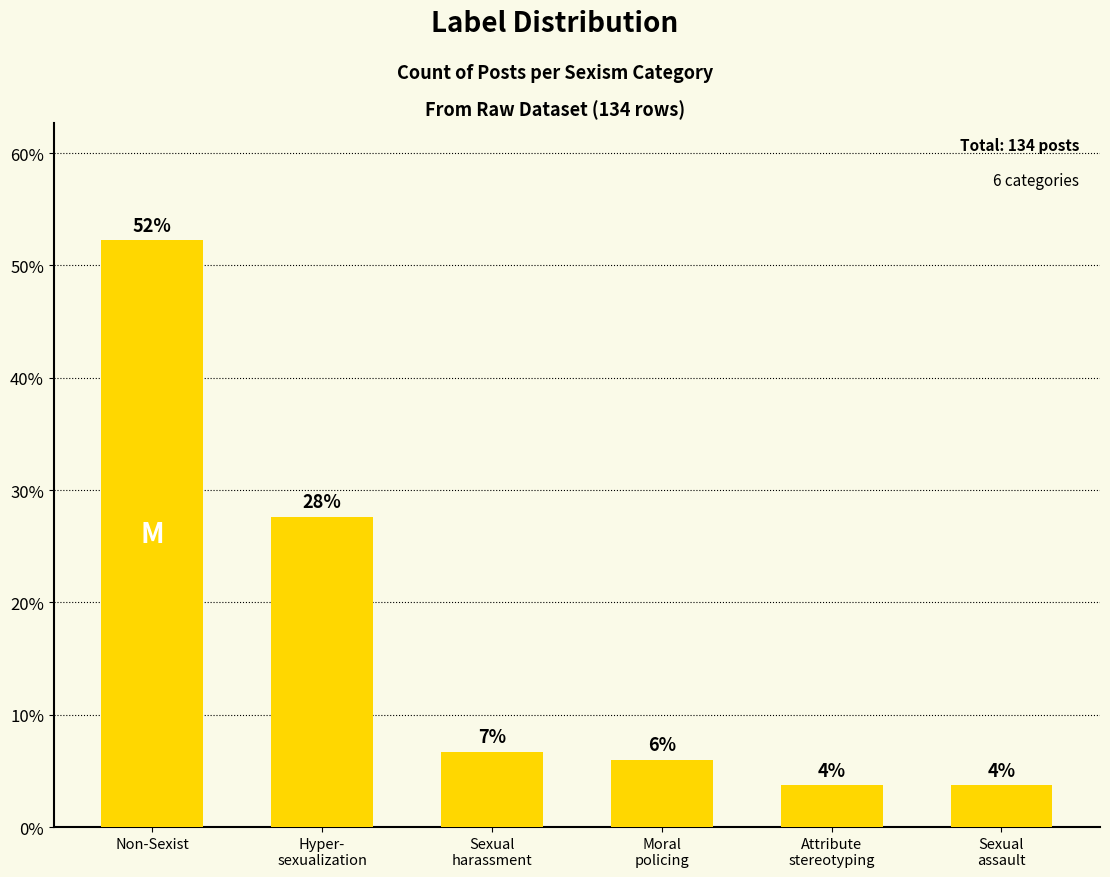

Are the bars horizontal?

No